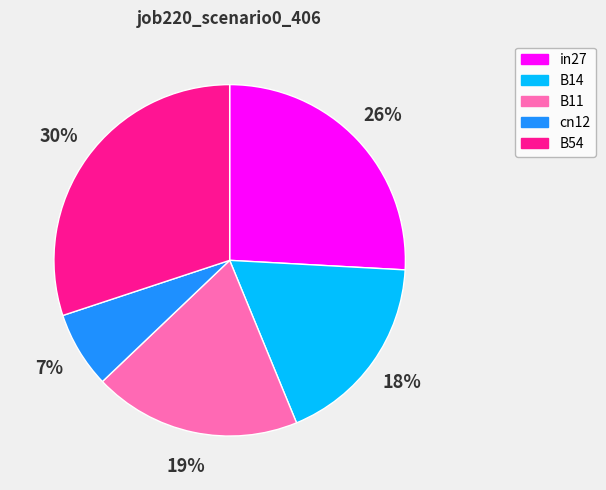

Does B14 represent more than half of the total?

No